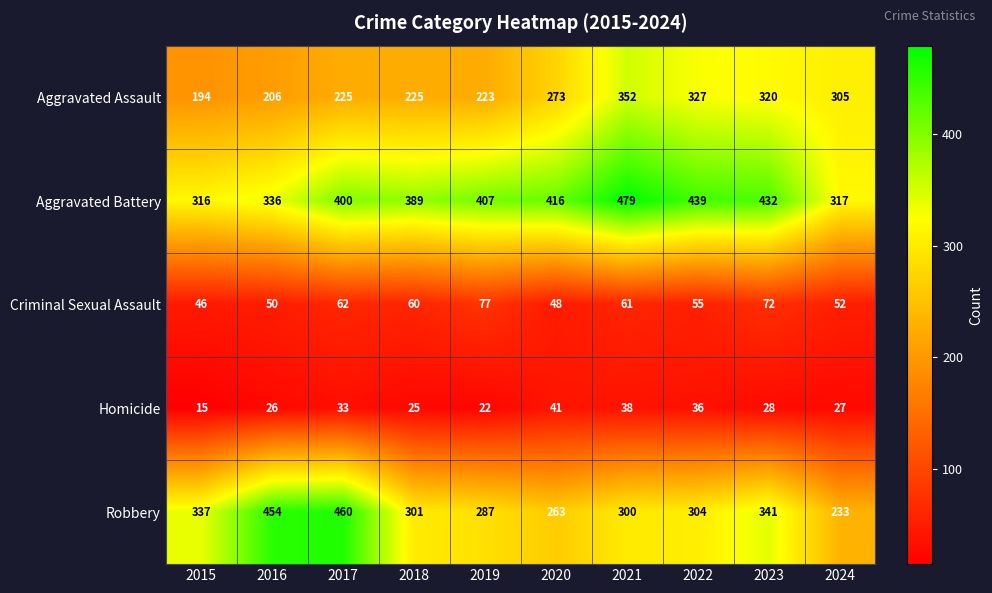

Which series changed the most between 2015 and 2020?

Aggravated Battery